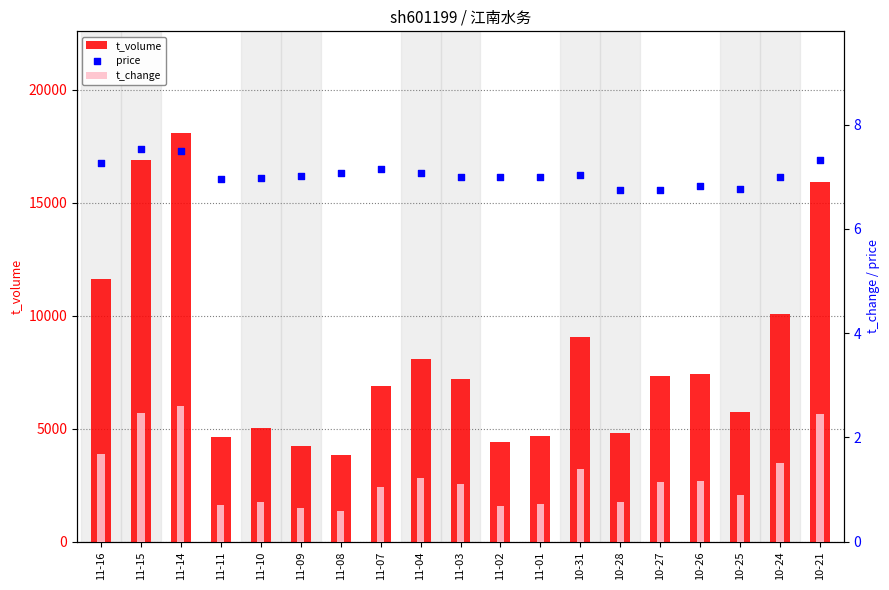

What is the total value across all series at 11-16?

11645.0